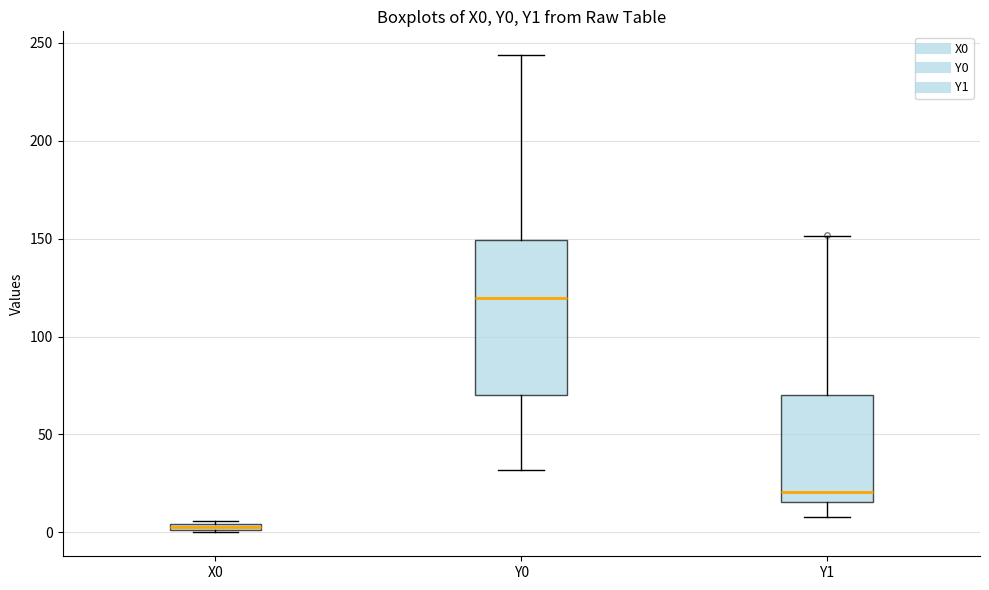

Comparing the boxes themselves (not the whiskers), which one is the tallest?

Y0